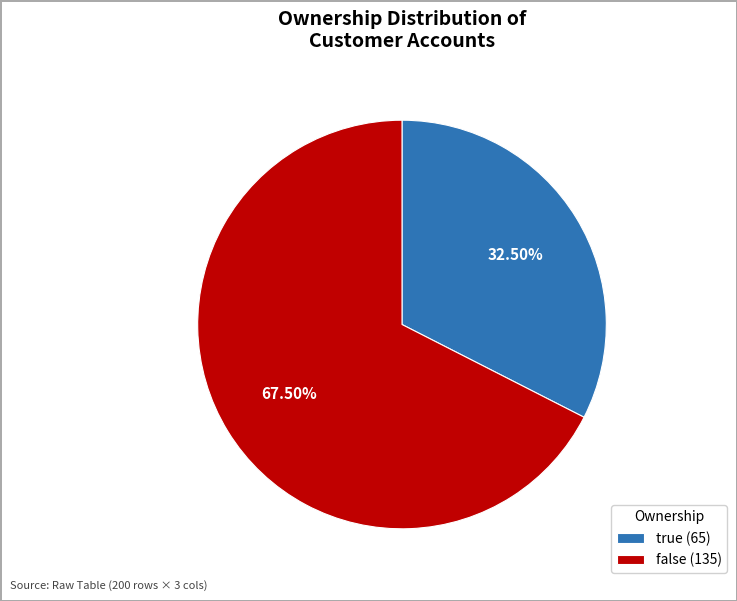

Which slice is the largest?

false